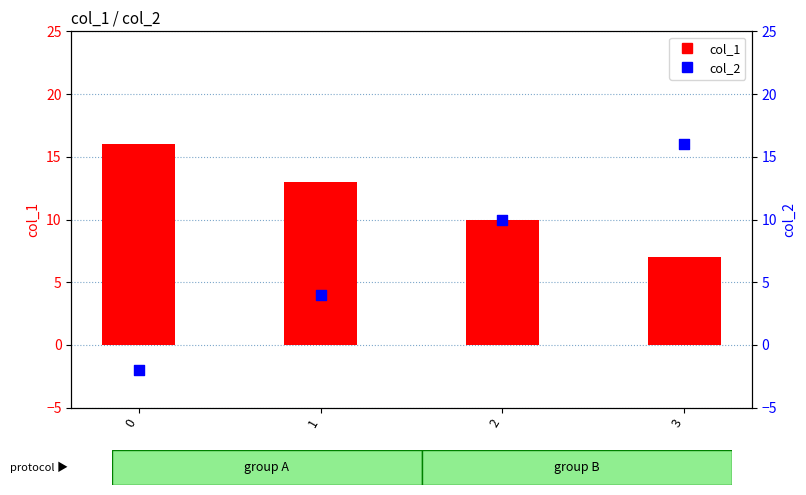

At how many categories does at least one series exceed 15?

2